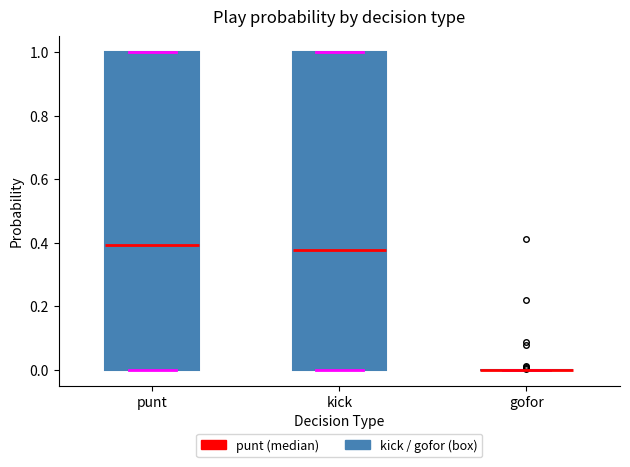

Where does the median line of the box for kick sit on the y-axis? The values are not printed on the chart, so give them approximately, as read against the axis.

0.38